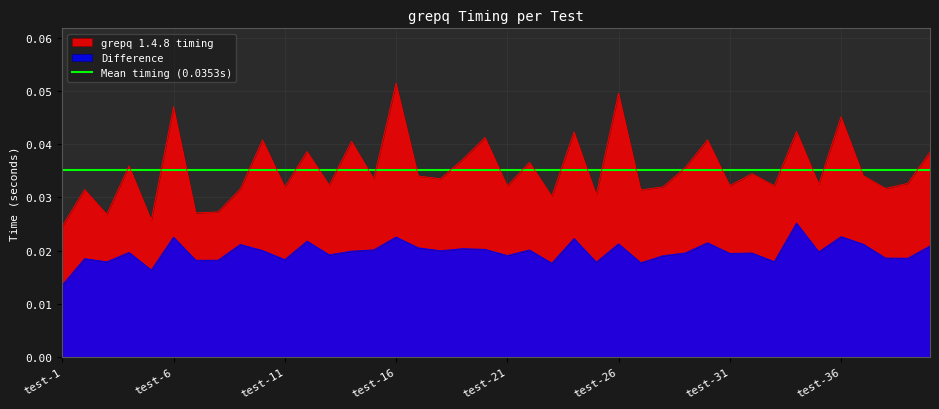

Is it true that Difference equals 0.0 at test-26?

False